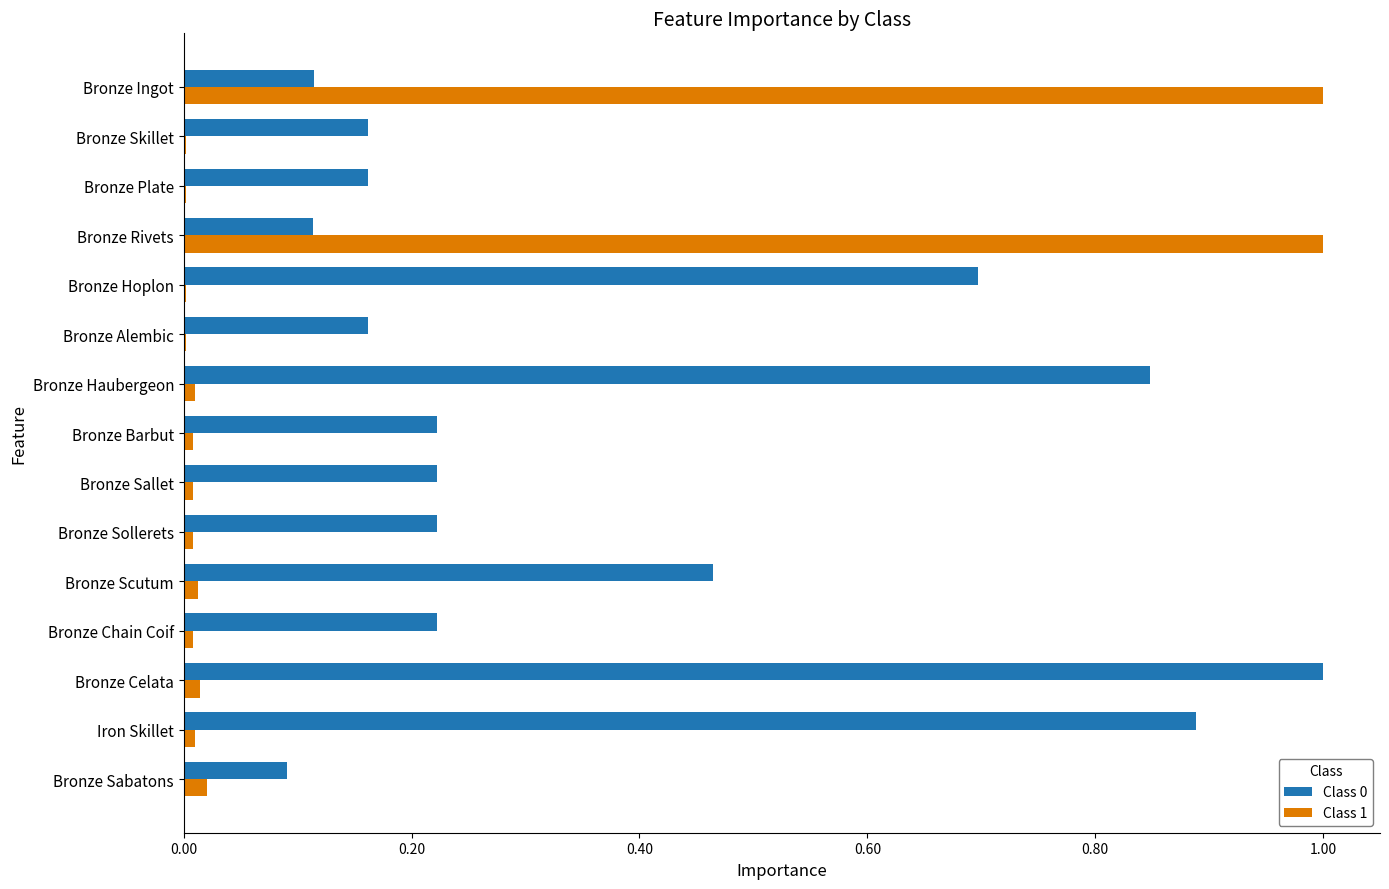

What is the maximum value shown in the chart?

1.0